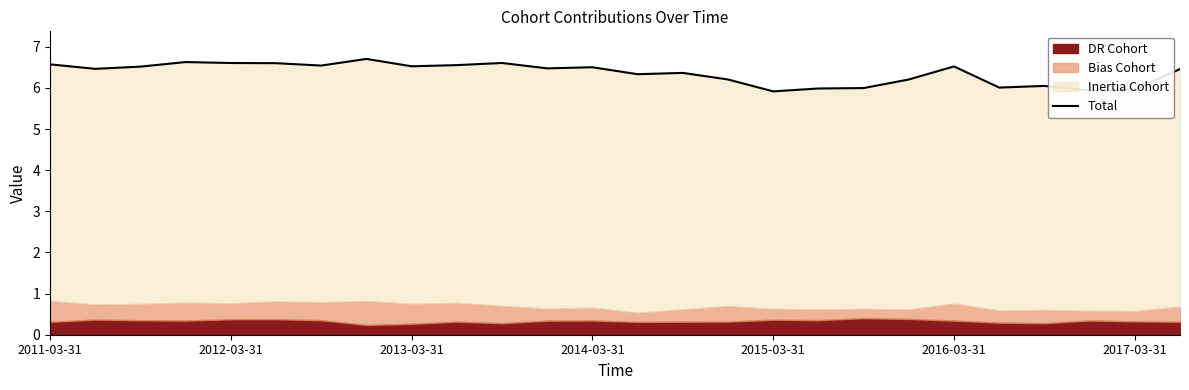

Is it true that the value at 17 is 6.0?

True